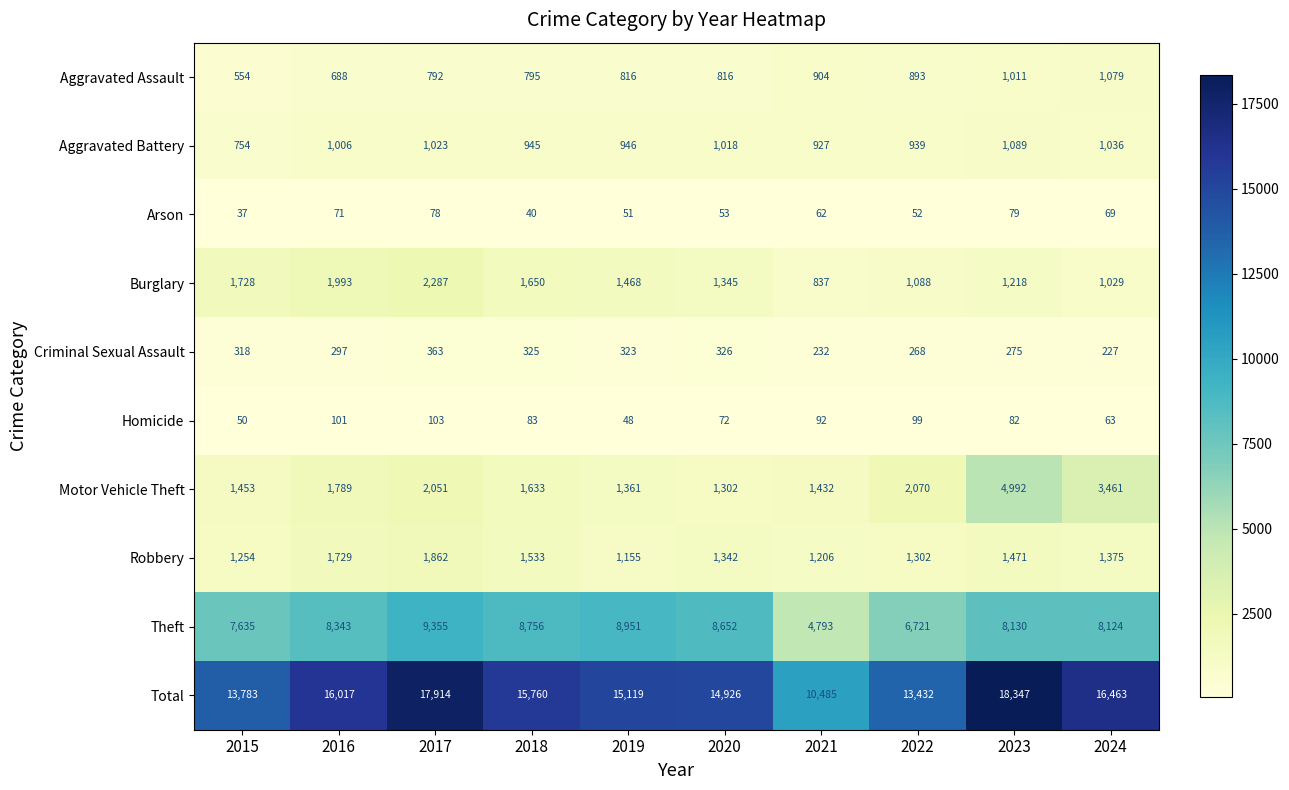

Is it true that Criminal Sexual Assault equals 297 at 2016?

True